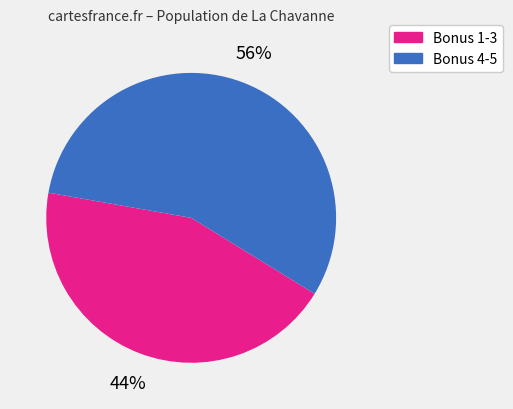

To the nearest percent, what is the average slice percentage?

50%